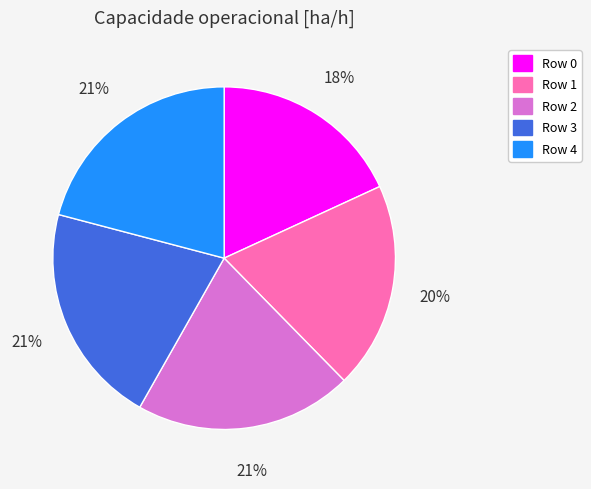

Is Row 0 the majority of the pie?

No